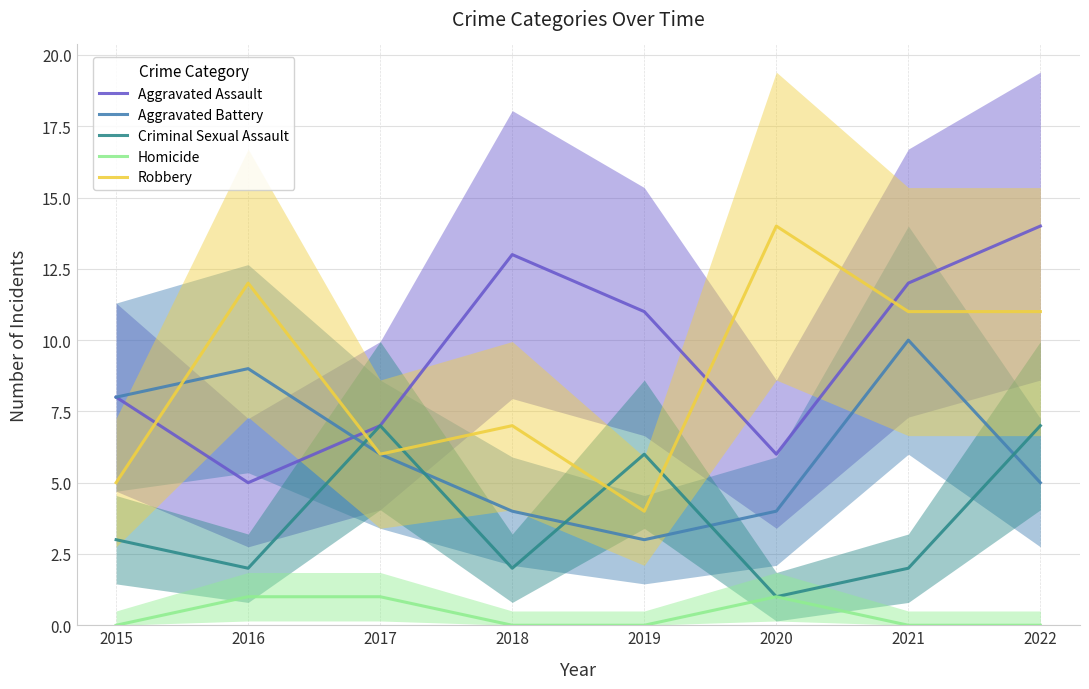

Which series ends up on top after the final intersection of Aggravated Battery and Robbery?

Robbery